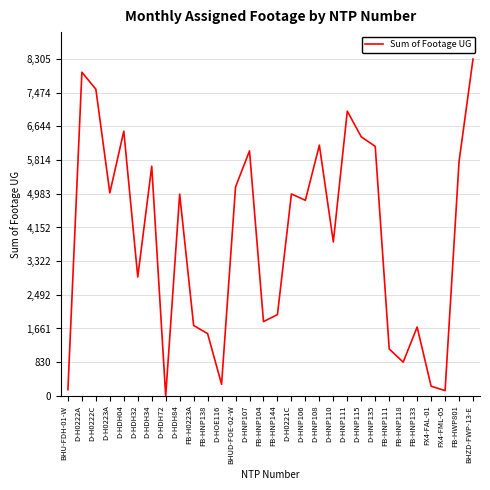

The value at D-HNP106 is 1174. True or false?

False